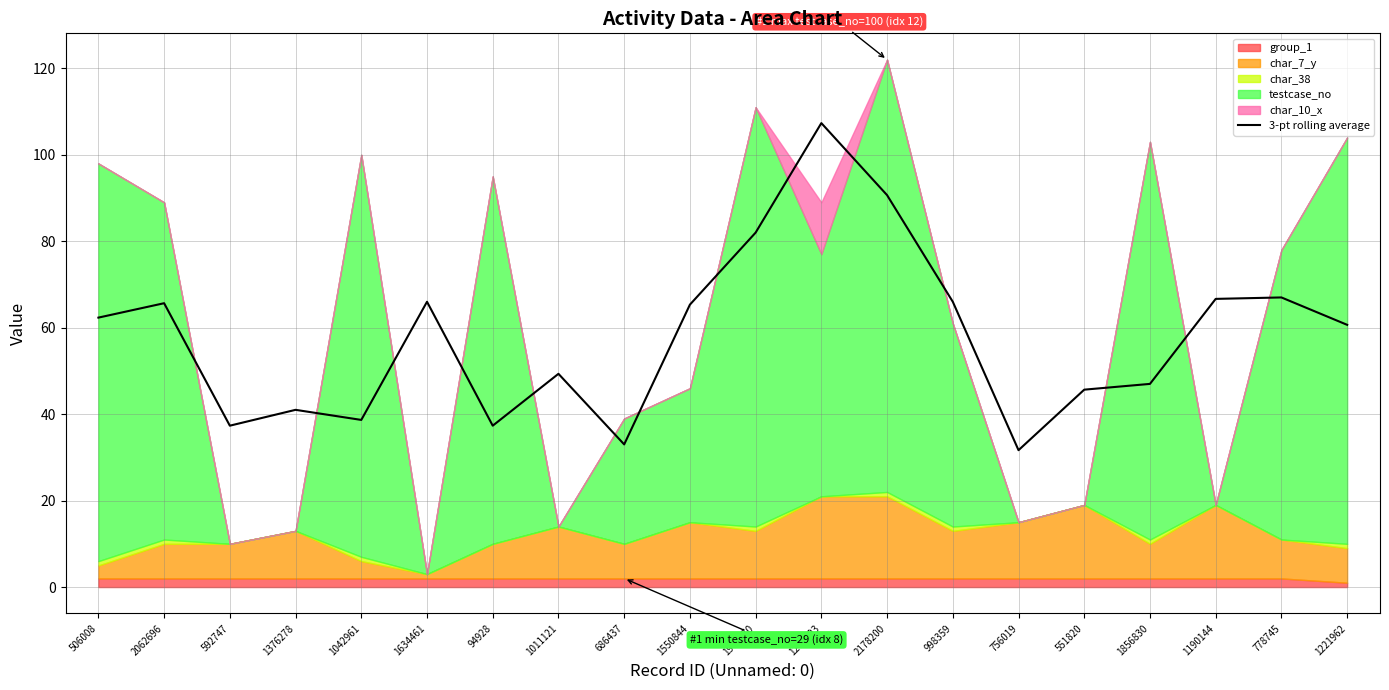

True or false: the data shows 53.9 at 1904970.

False